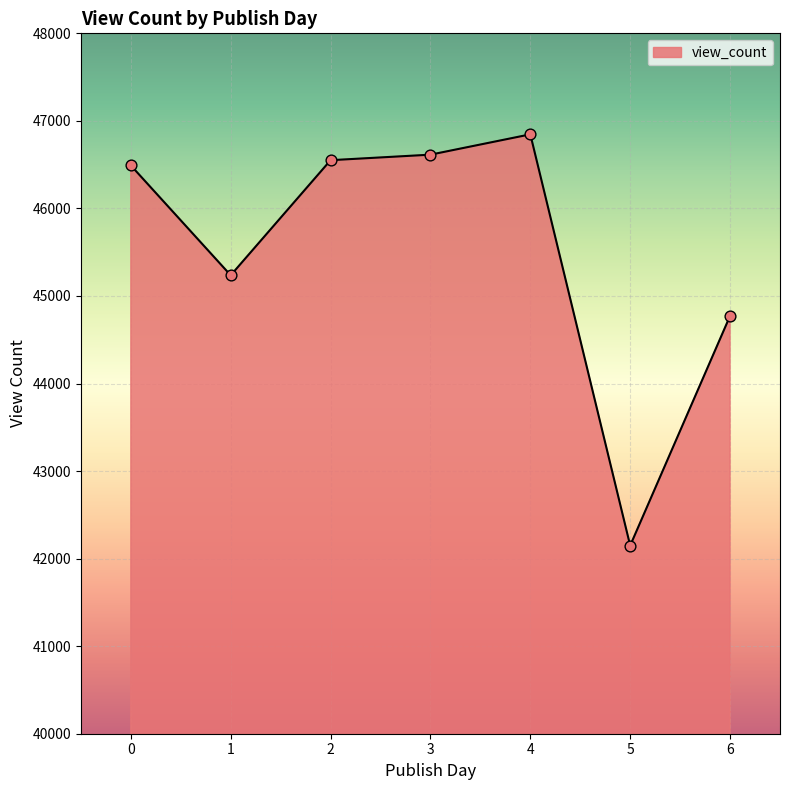

What is the change in value from 0 to 4?

+355.2